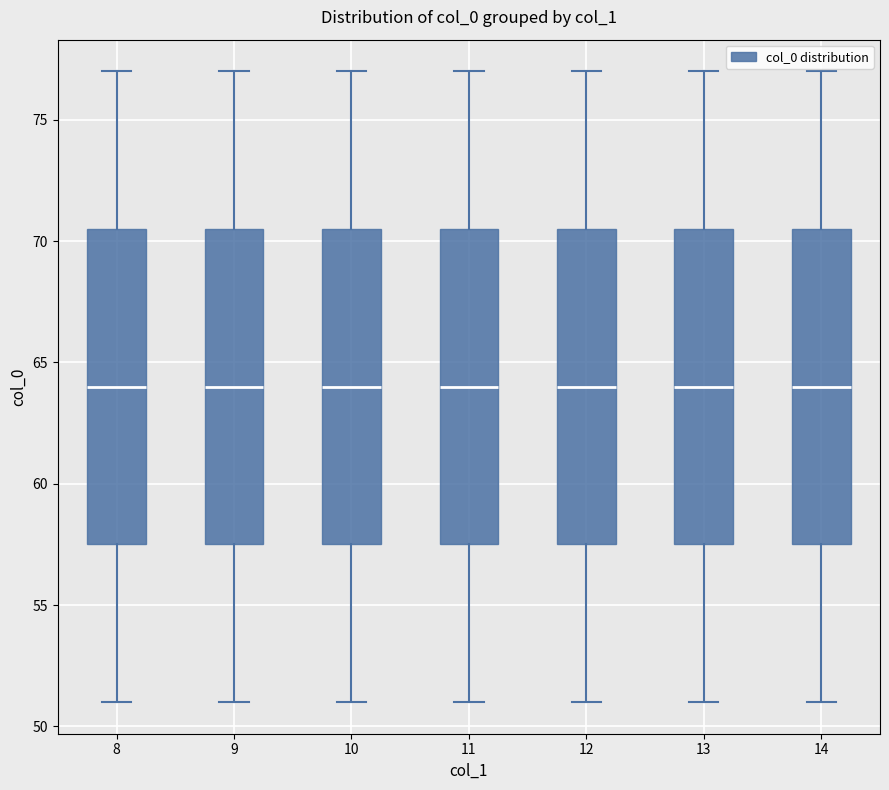

Reading left to right, transcribe this box plot: for each box, give where its median line is, the range the box spans, and where its two whiskers end, as read against the y-axis. The values are not printed on the chart, so give them approximately, as read against the axis.

8: median 64.0, box 57.5 to 70.5, whiskers 51.0 to 77.0
9: median 64.0, box 57.5 to 70.5, whiskers 51.0 to 77.0
10: median 64.0, box 57.5 to 70.5, whiskers 51.0 to 77.0
11: median 64.0, box 57.5 to 70.5, whiskers 51.0 to 77.0
12: median 64.0, box 57.5 to 70.5, whiskers 51.0 to 77.0
13: median 64.0, box 57.5 to 70.5, whiskers 51.0 to 77.0
14: median 64.0, box 57.5 to 70.5, whiskers 51.0 to 77.0